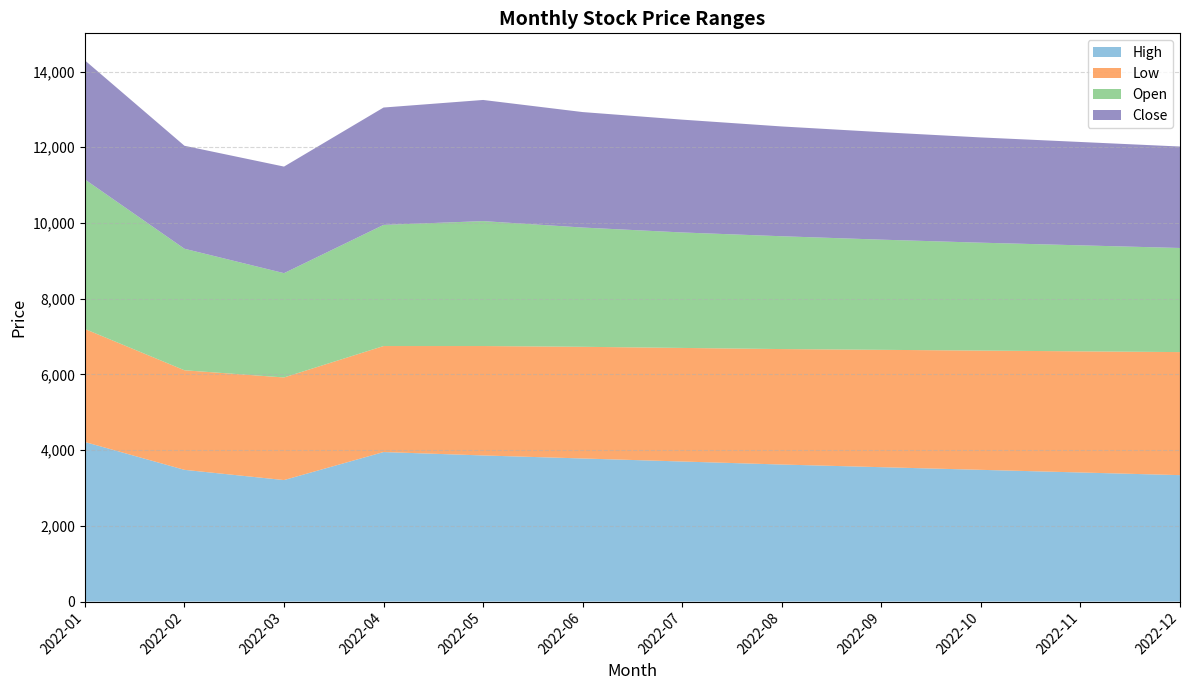

What is the total value across all series at 2022-08?

12550